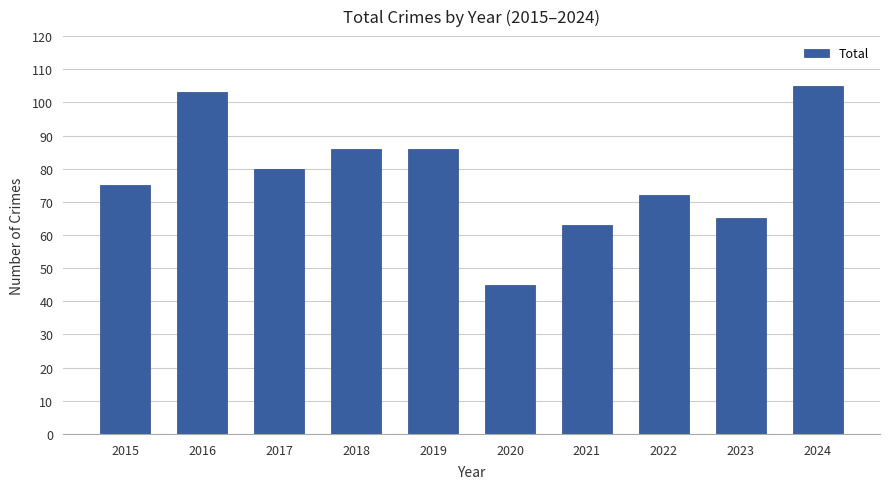

Are the bars horizontal?

No